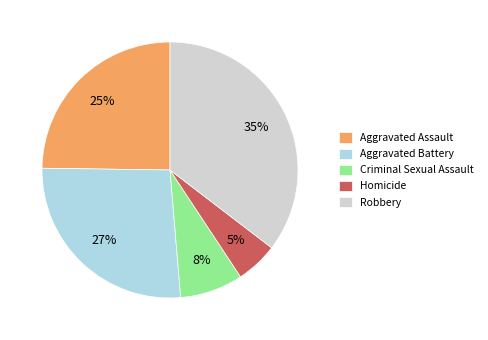

To the nearest percent, what percentage of the pie is Aggravated Assault?

25%